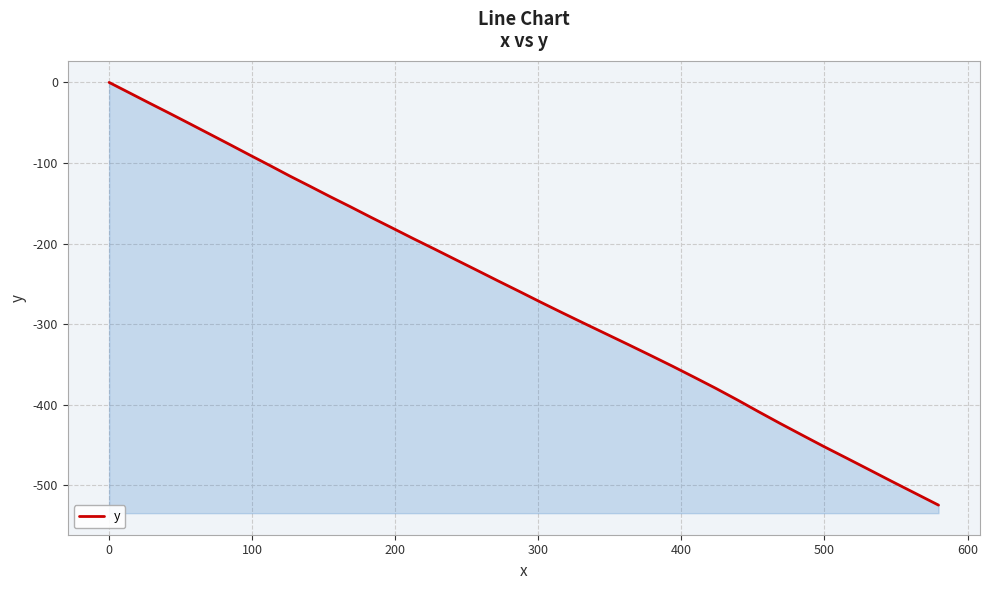

Reading left to right, extract all data points from this chart.

0.0	-13.0	-25.5	-38.2	-51.2	-64.3	-77.6	-90.6	-103.6	-116.2	-128.8	-141.7	-154.2	-167.5	-180.4	-193.7	-206.9	-219.9	-233.1	-246.5	-259.6	-272.9	-286.0	-298.9	-312.2	-325.5	-338.9	-352.2	-365.9	-379.6	-394.1	-408.7	-423.2	-437.6	-452.0	-466.1	-480.6	-495.0	-509.8	-524.7